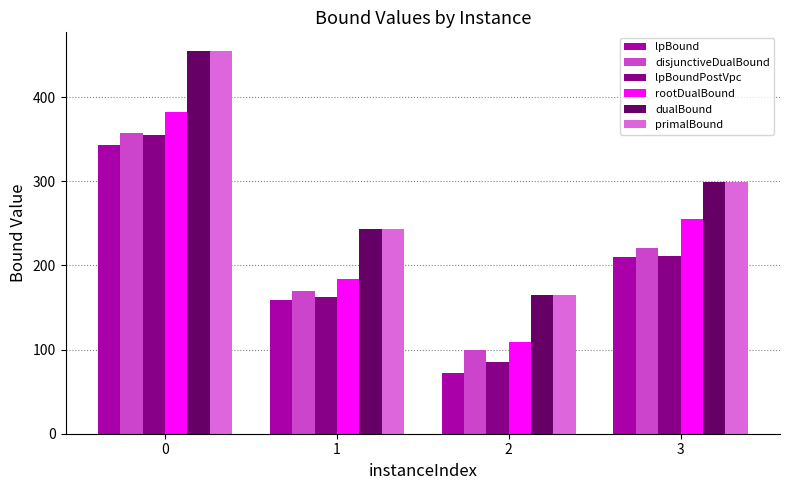

What is the difference between the lpBoundPostVpc values at 3 and 1?

48.2